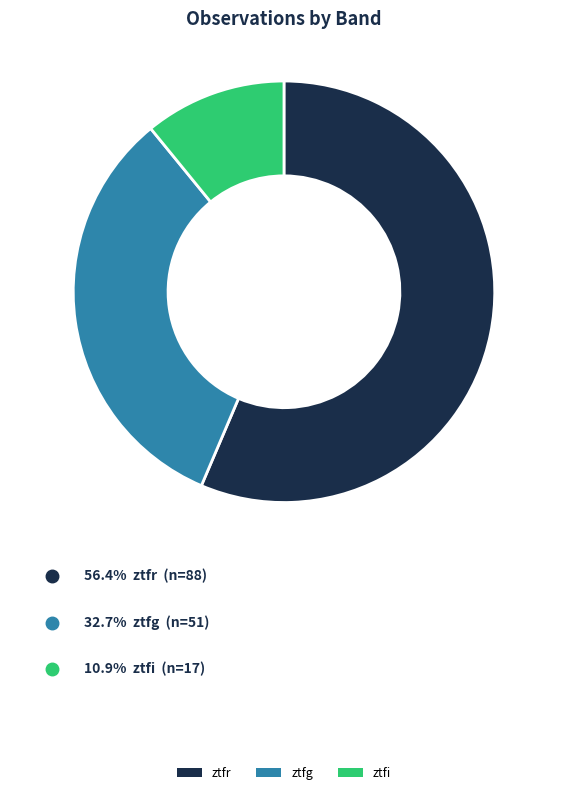

Is it true that ztfg is 33% of the pie?

True